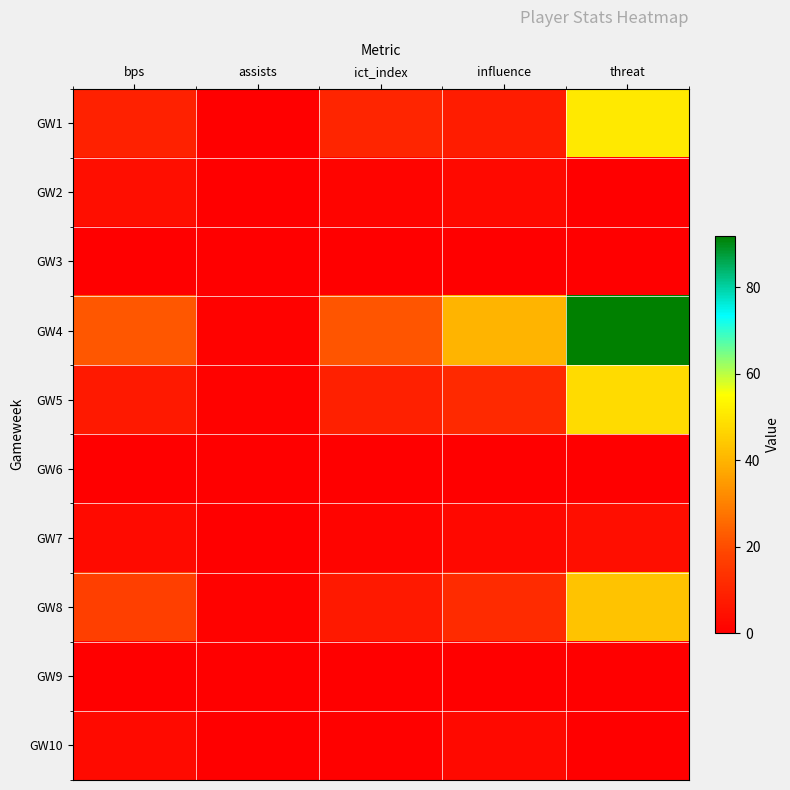

Reading left to right, what are all the values shown in this chart?

GW1: bps=9.0	assists=0.0	ict_index=10.3	influence=7.6	threat=51.0
GW2: bps=4.0	assists=0.0	ict_index=1.1	influence=2.6	threat=0.0
GW3: bps=0.0	assists=0.0	ict_index=0.0	influence=0.0	threat=0.0
GW4: bps=22.0	assists=1.0	ict_index=21.7	influence=40.2	threat=92.0
GW5: bps=7.0	assists=1.0	ict_index=8.7	influence=11.2	threat=48.0
GW6: bps=0.0	assists=0.0	ict_index=0.0	influence=0.0	threat=0.0
GW7: bps=3.0	assists=0.0	ict_index=1.3	influence=2.4	threat=4.0
GW8: bps=17.0	assists=1.0	ict_index=7.0	influence=11.6	threat=43.0
GW9: bps=0.0	assists=0.0	ict_index=0.0	influence=0.0	threat=0.0
GW10: bps=3.0	assists=0.0	ict_index=0.4	influence=2.6	threat=0.0